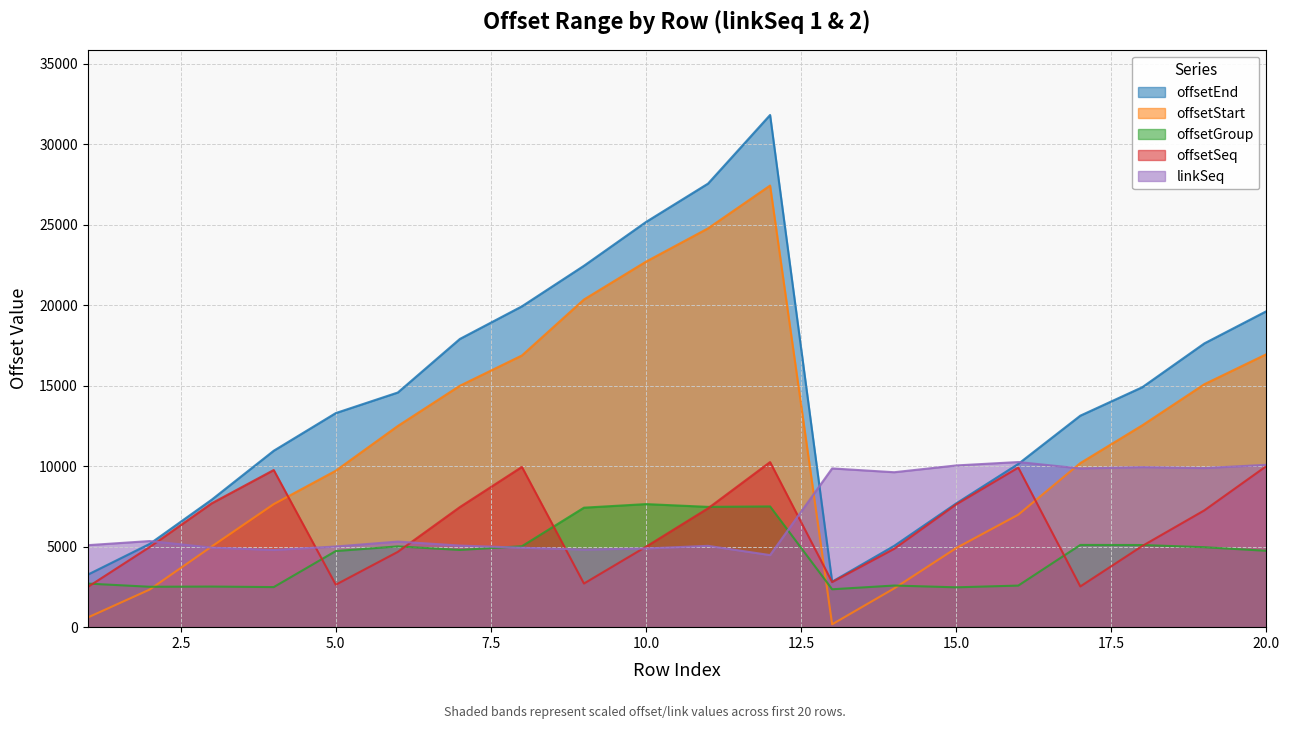

Where does the offsetEnd series first go above 14580?

6